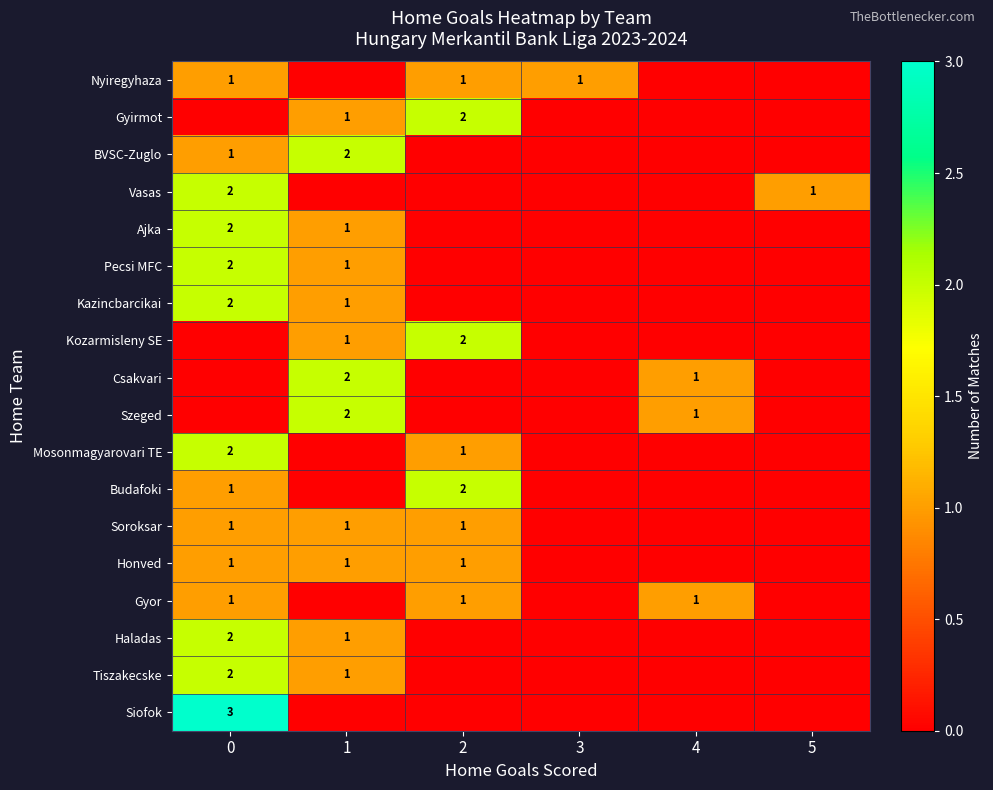

The Nyiregyhaza series shows 1 at 3. True or false?

True